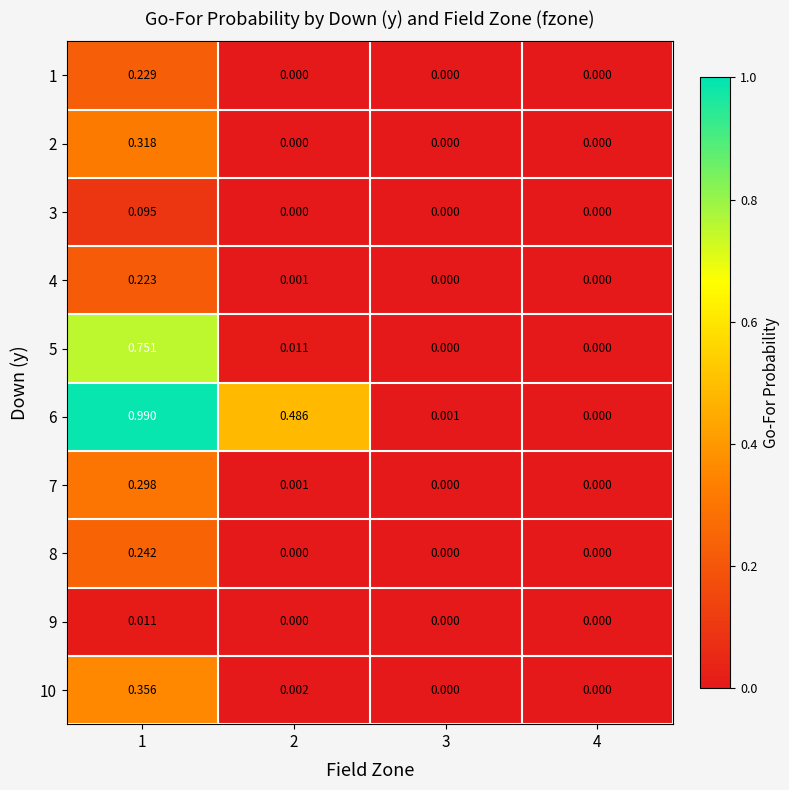

What is the difference between the highest and lowest values at 2?

0.5